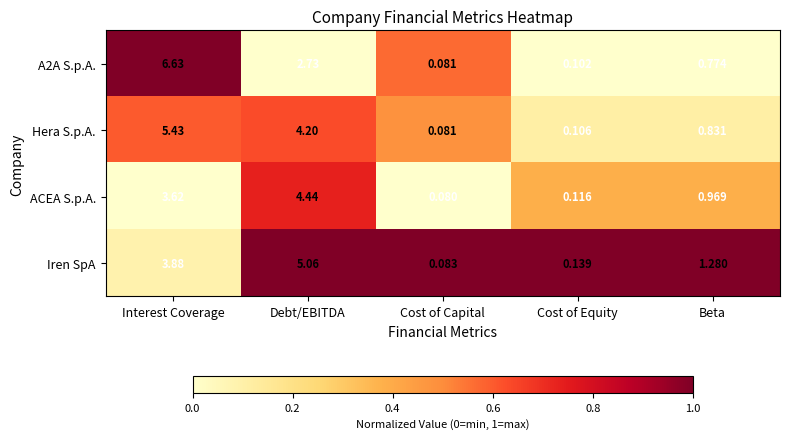

Which series has the largest total across all categories?

Hera S.p.A.